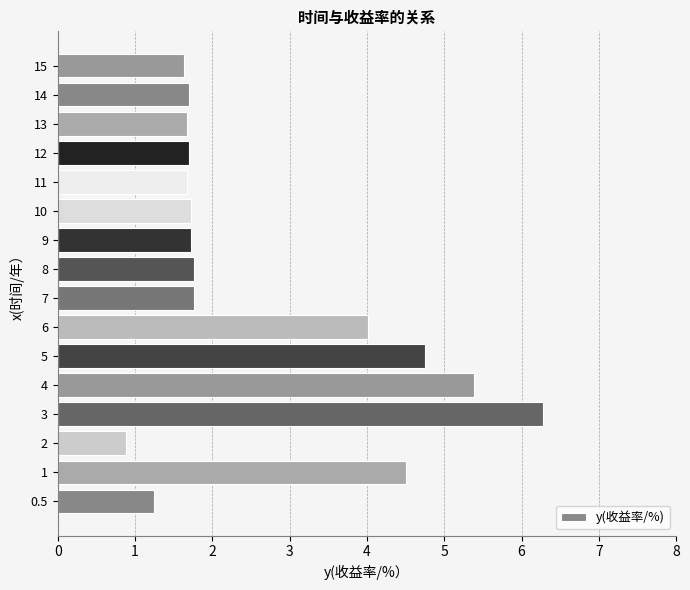

True or false: the data shows 0.9 at 2.

True